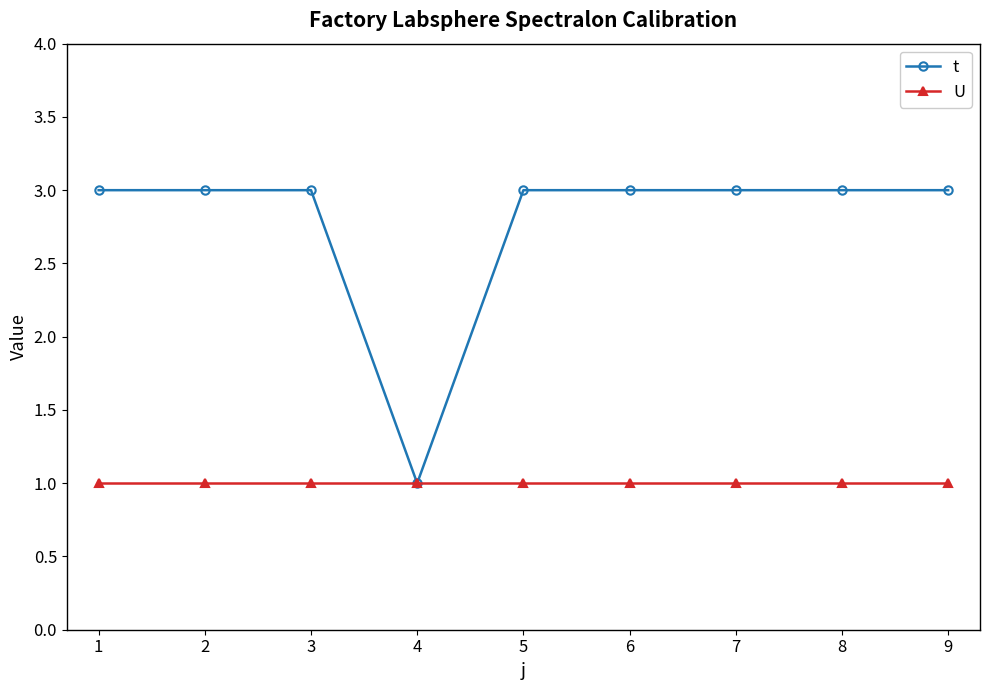

At how many categories does at least one series exceed 2?

8